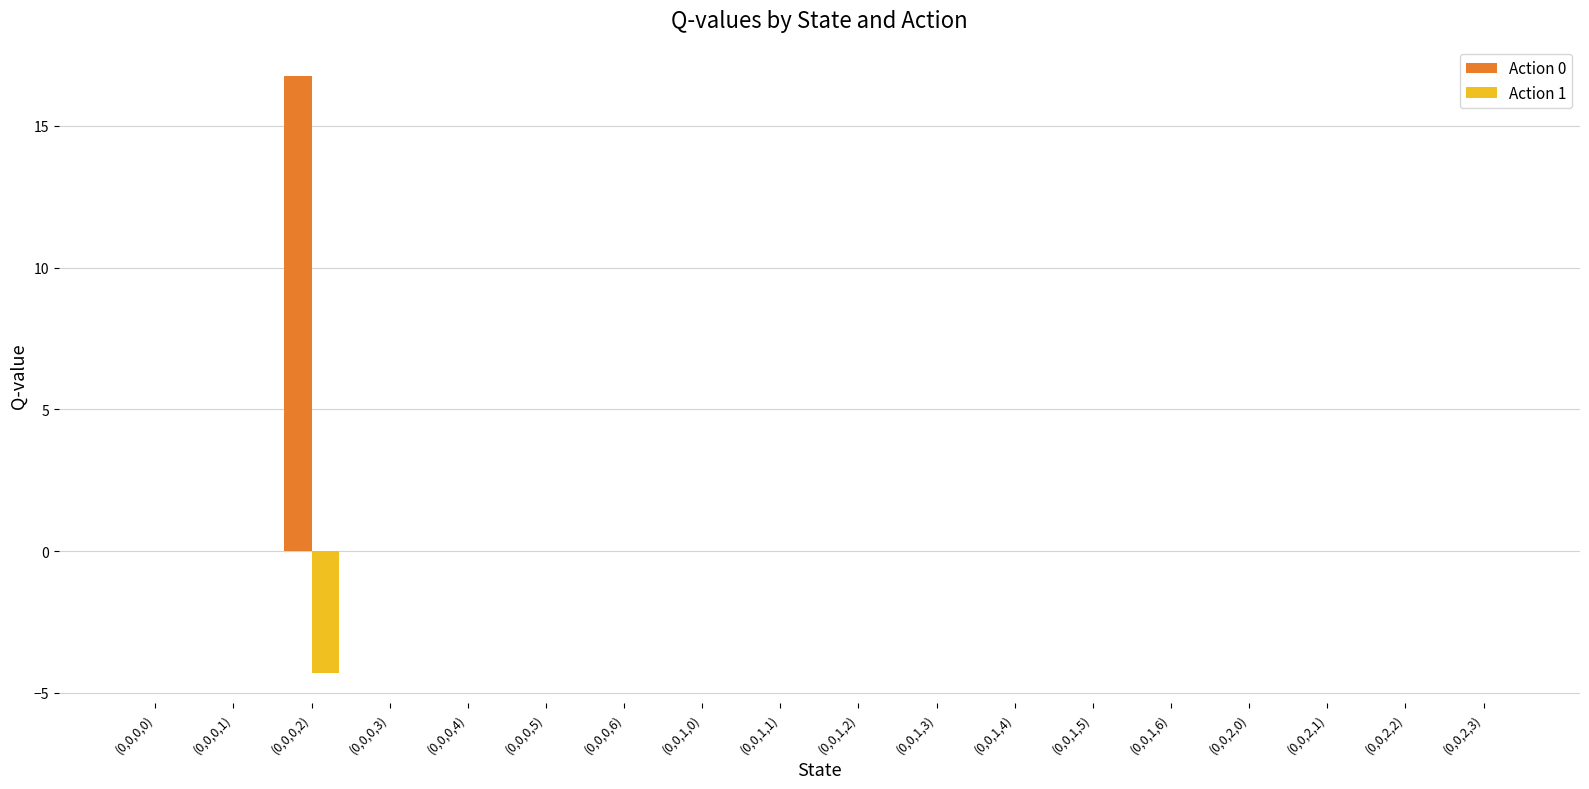

True or false: Action 0 has a value of 0.0 at (0,0,1,0).

True